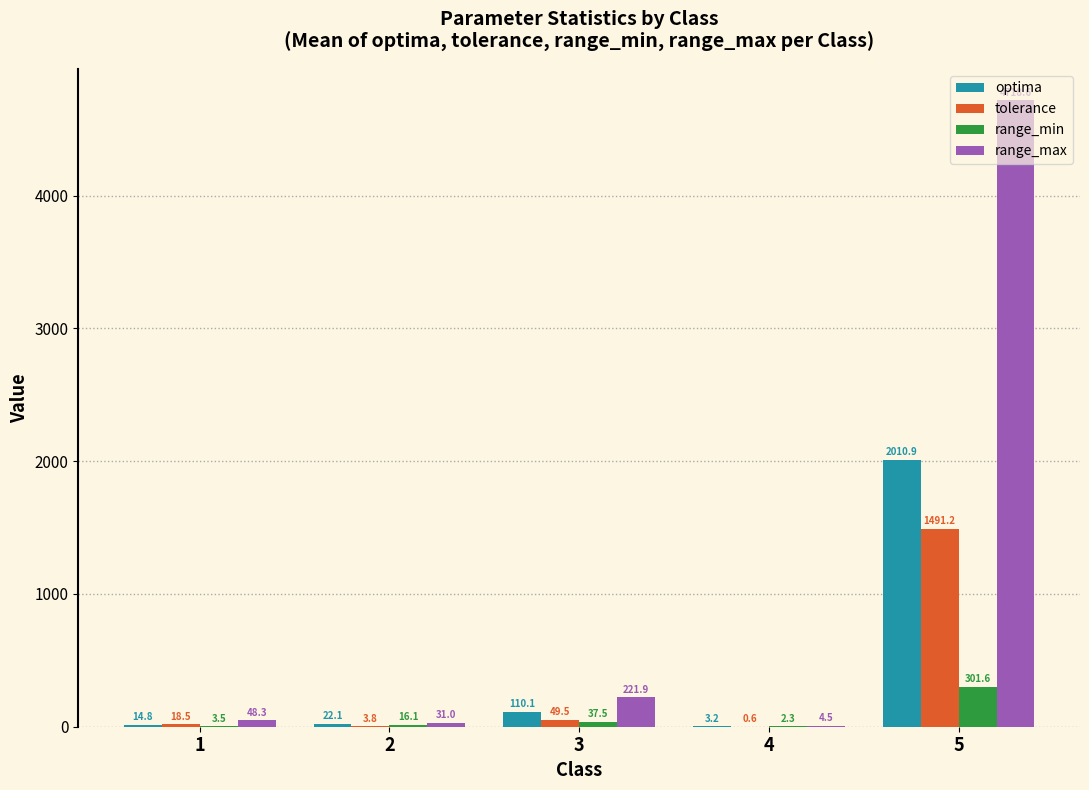

How many values in the range_max series exceed 48?

3